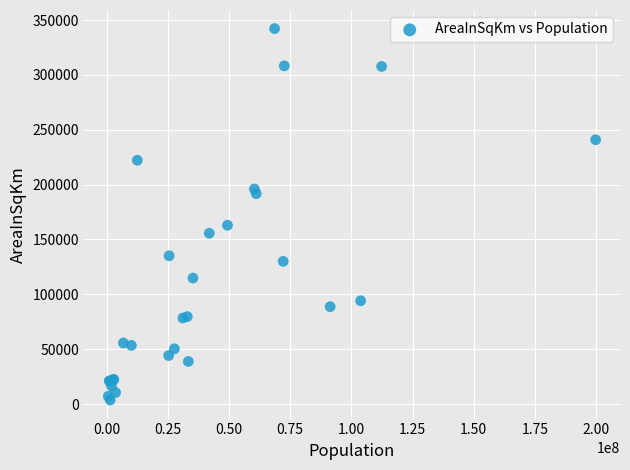

What Y value in the scatter plot is closest to 172970?

162968